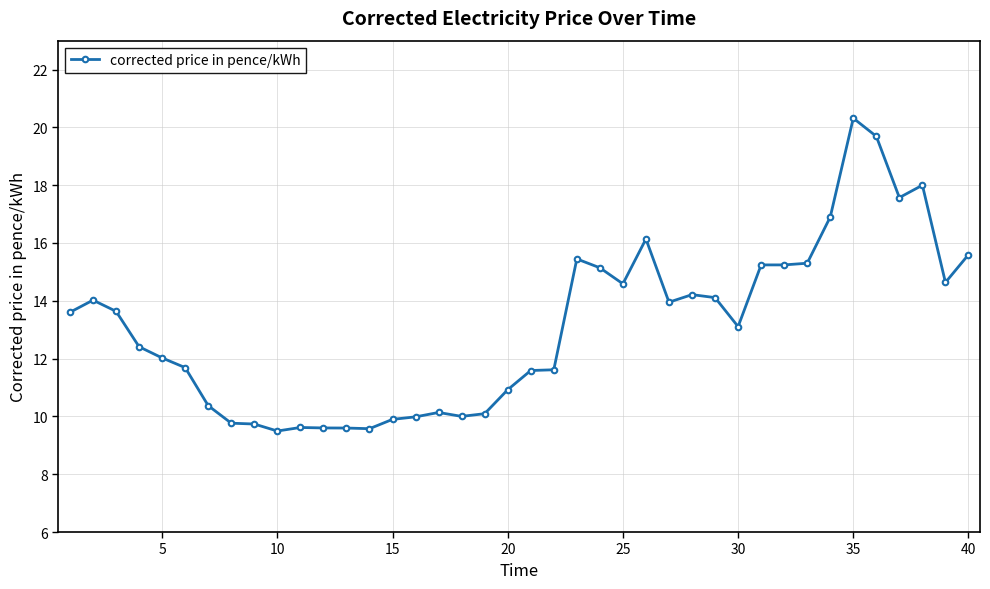

What is the minimum value shown in the chart?

9.5